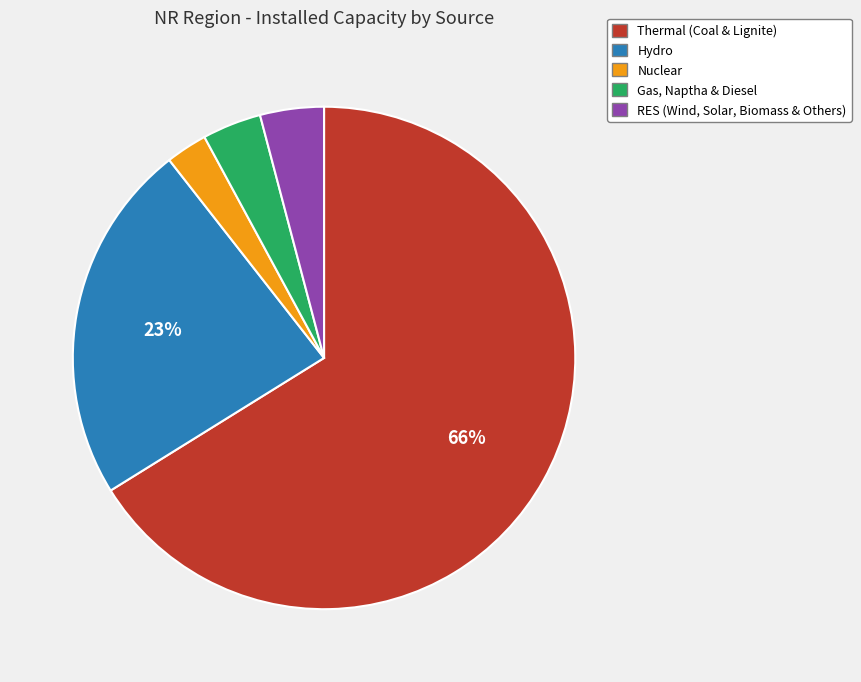

To the nearest percent, what percentage of the pie is RES (Wind, Solar, Biomass & Others)?

4%